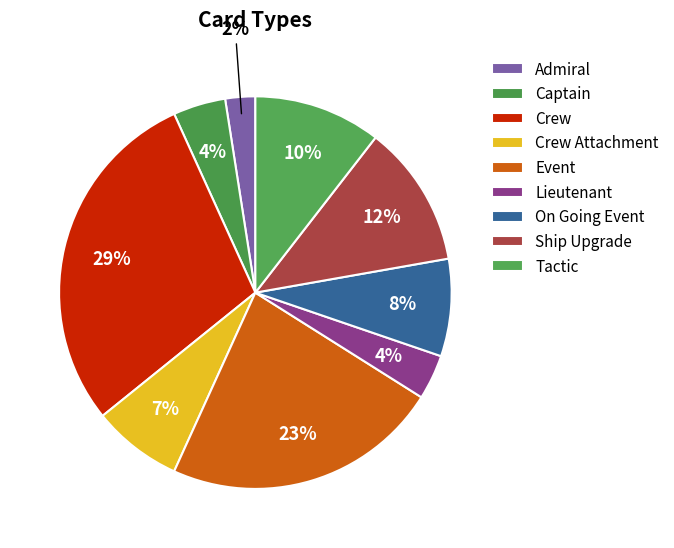

How many segments does this pie chart have?

9